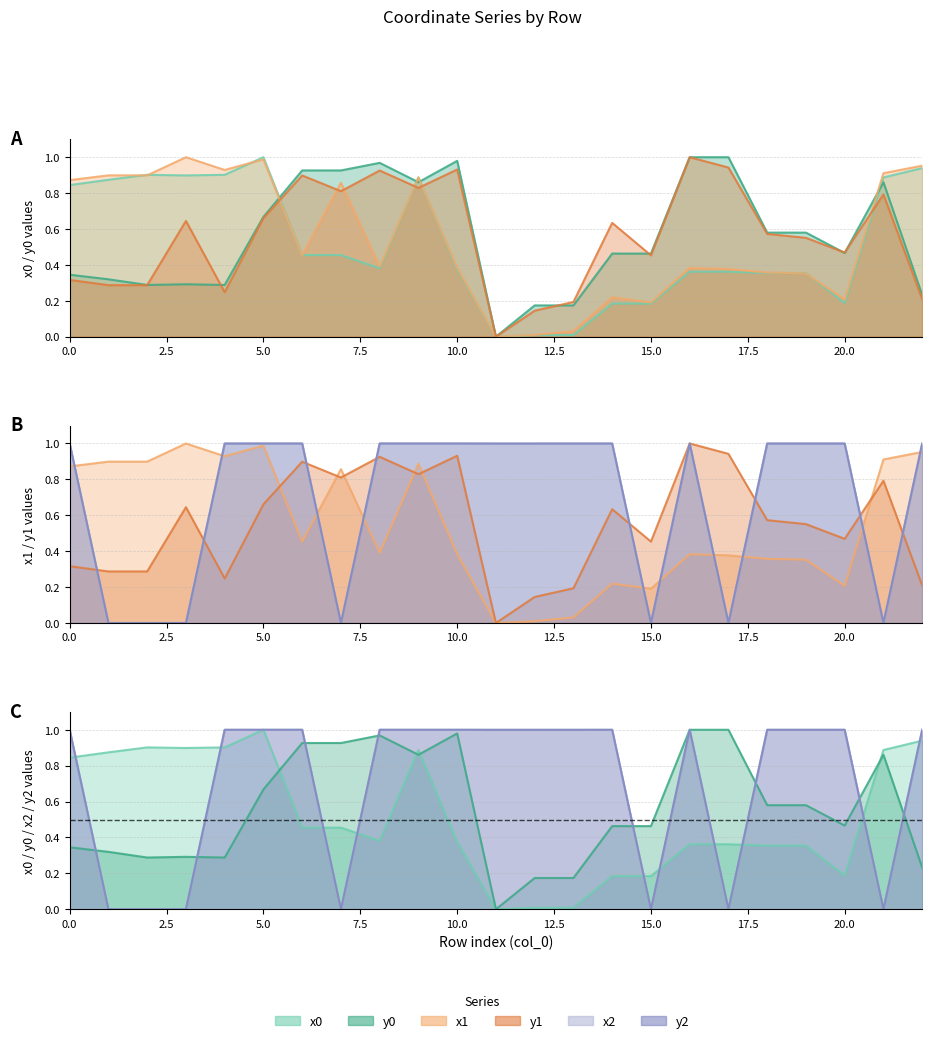

What is the greatest value displayed?

1.0